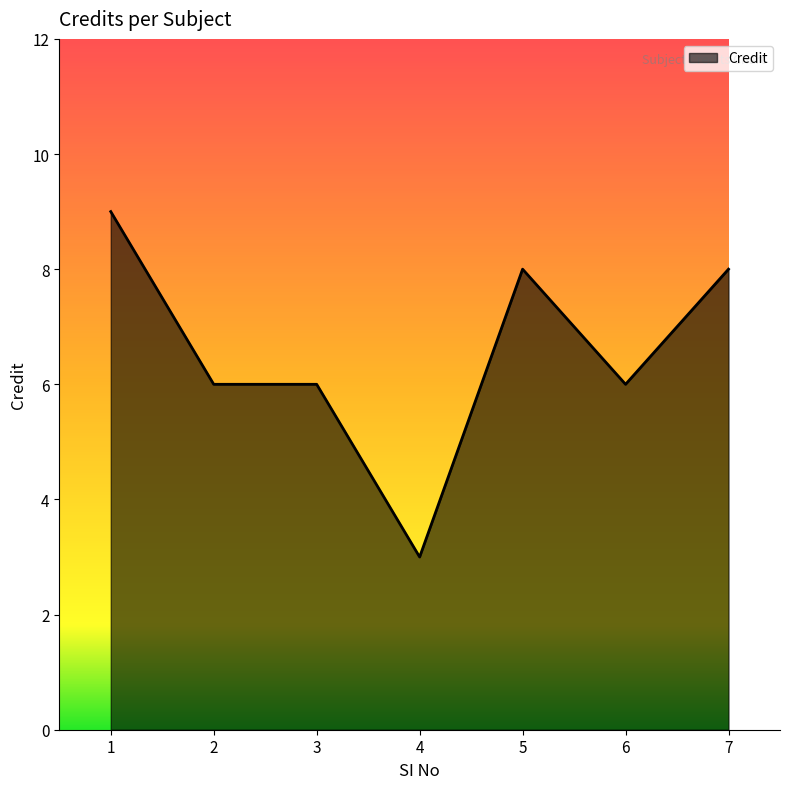

The chart shows a value of 6 at 2. True or false?

True